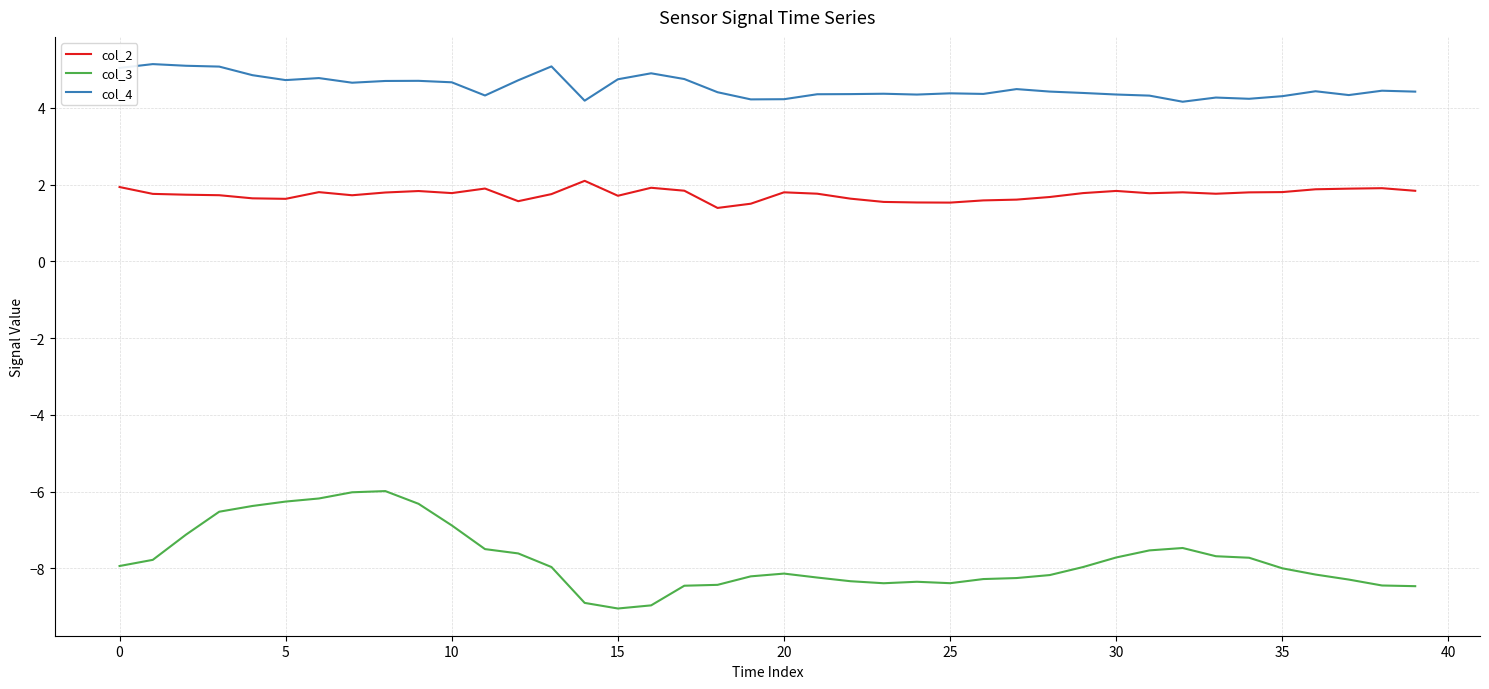

Does the chart display data point markers on the line(s)?

No